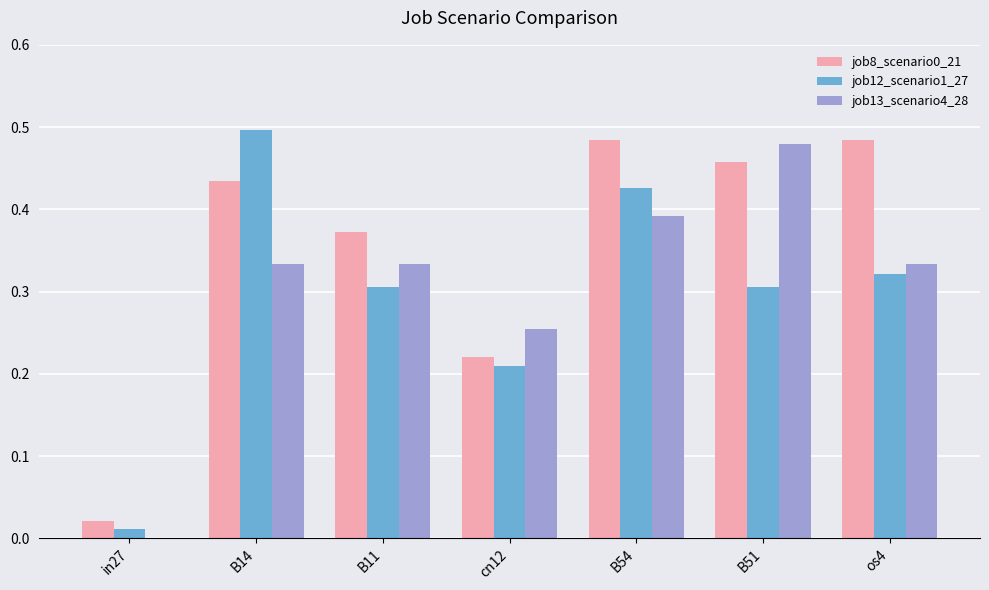

At which category is the sum across all series the highest?

B54